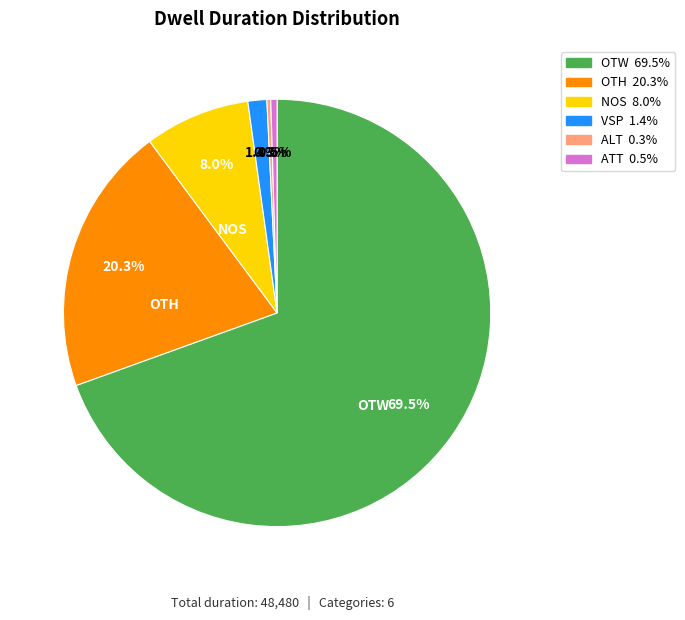

Is there any slice that represents more than half of the pie?

Yes